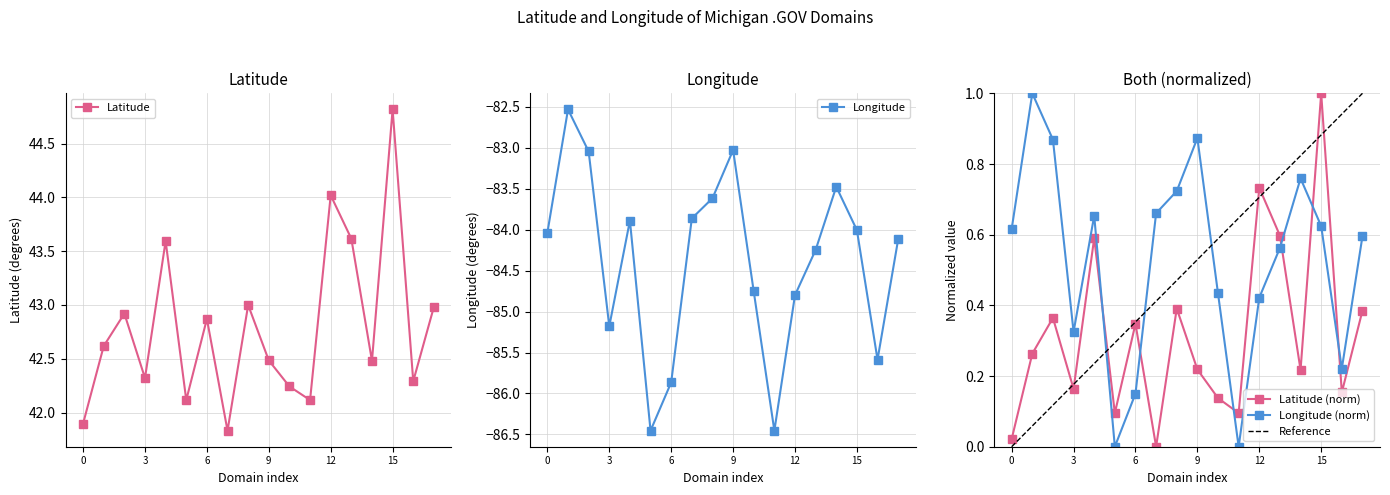

At which label does Latitude reach its peak?

15